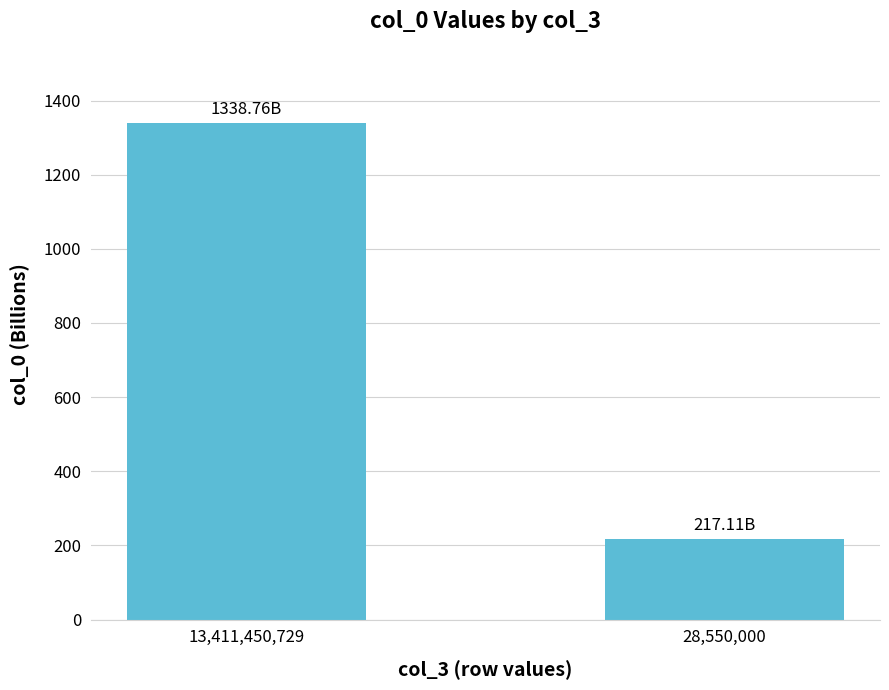

What is the change in value from 13,411,450,729 to 28,550,000?

-1121.6